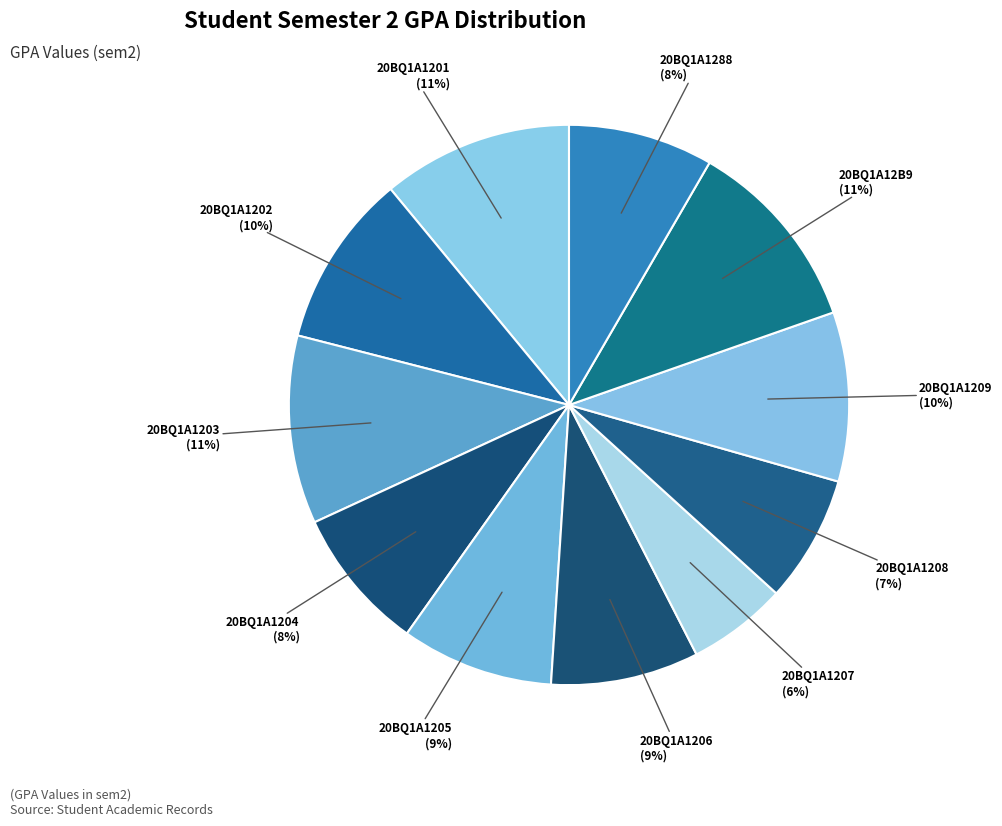

To the nearest percent, what is the average slice percentage?

9%